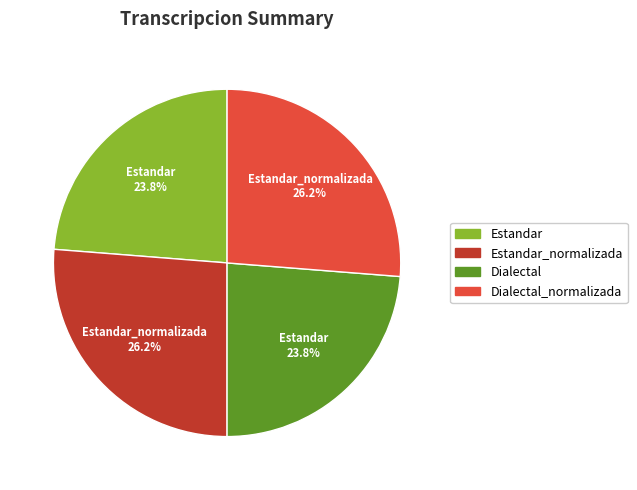

What is the total percentage of Dialectal and Dialectal_normalizada?

50.0%